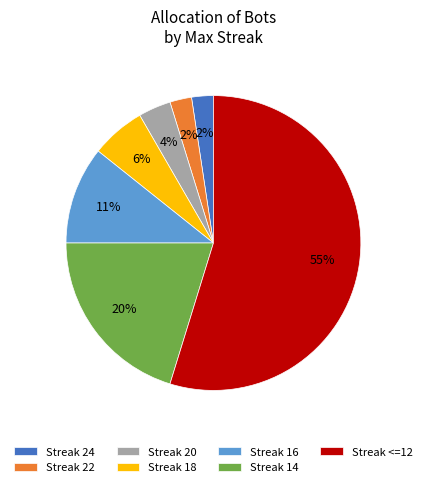

What percentage is the Streak 16 slice, to the nearest percent?

11%